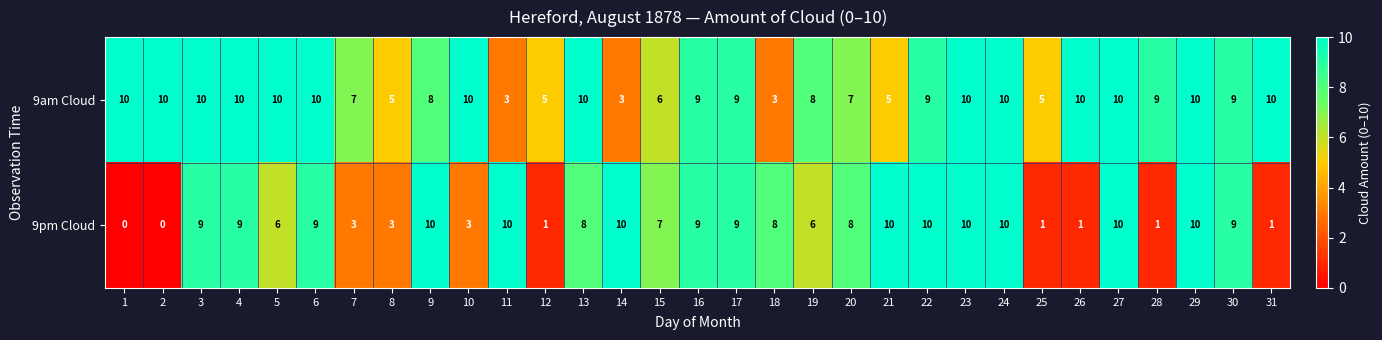

Count the 9am Cloud values in the range 6 to 10.

24